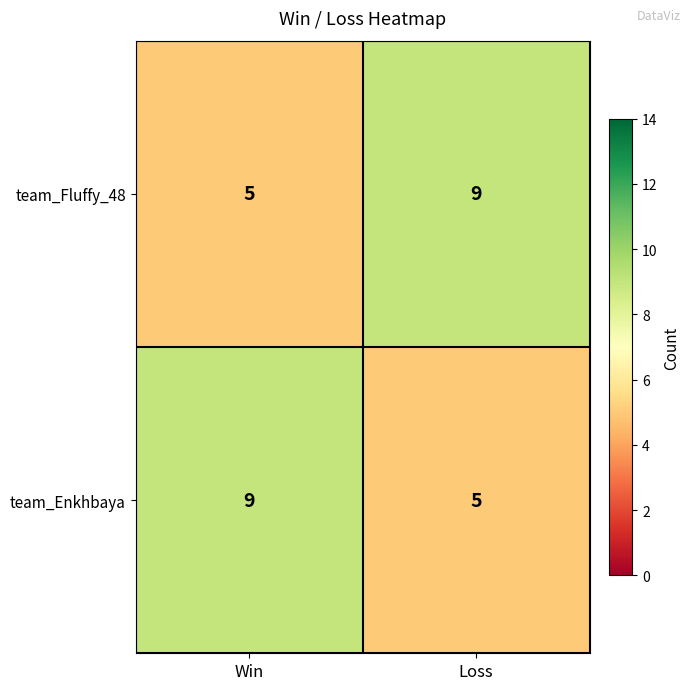

Reading left to right, extract all data points from this chart.

team_Fluffy_48: Win=5	Loss=9
team_Enkhbaya: Win=9	Loss=5